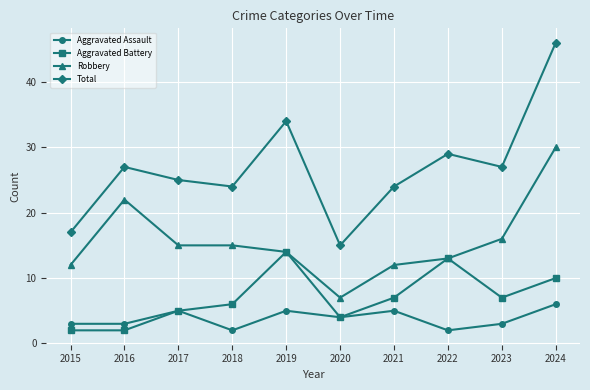

Does the chart have visible grid lines?

Yes